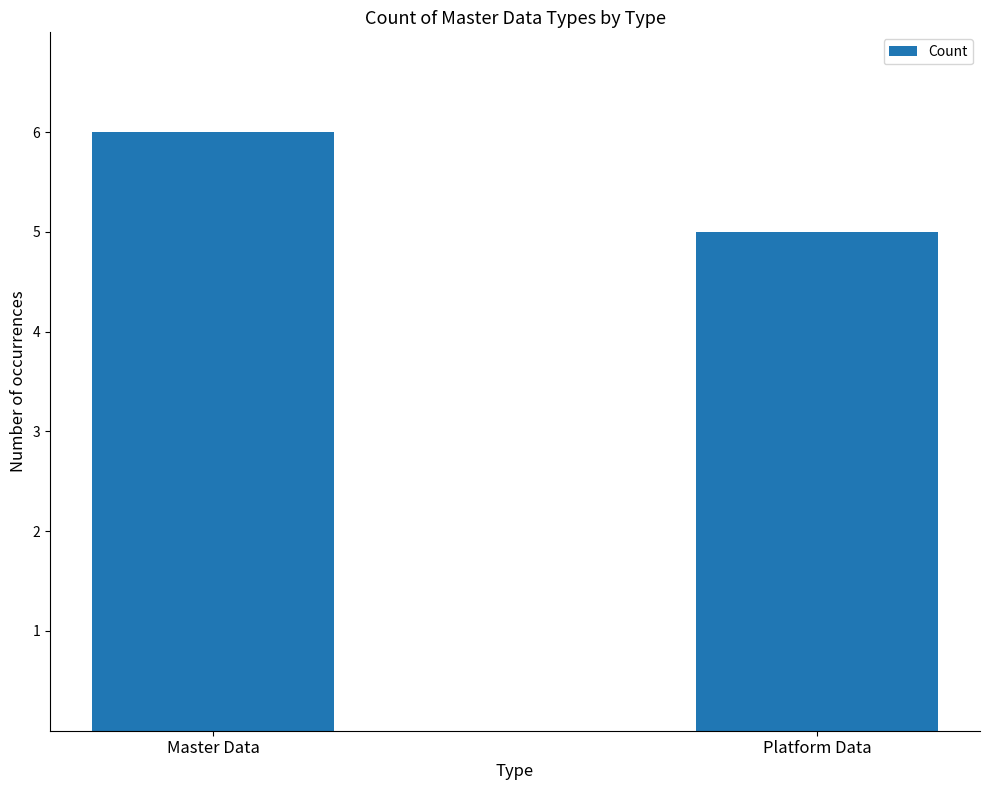

What is the greatest value displayed?

6